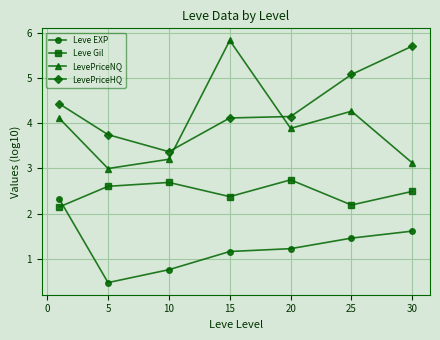

True or false: Leve Gil has more than 0 interior local peaks.

True